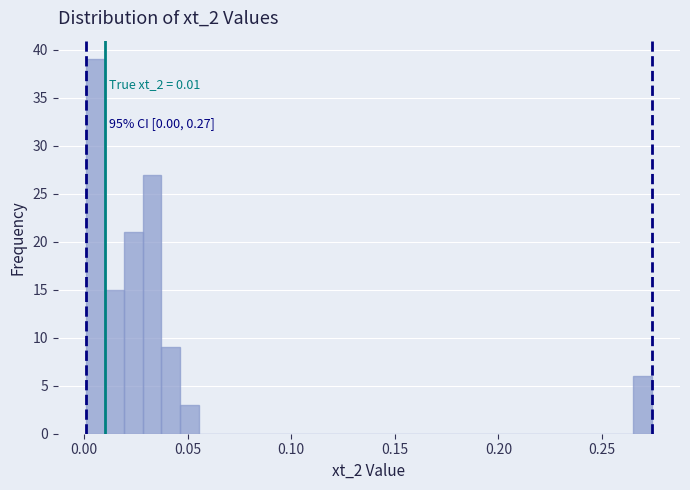

Around what value on the x-axis is the tallest bar? Give the approximate position of its centre, as read against the axis.

0.005